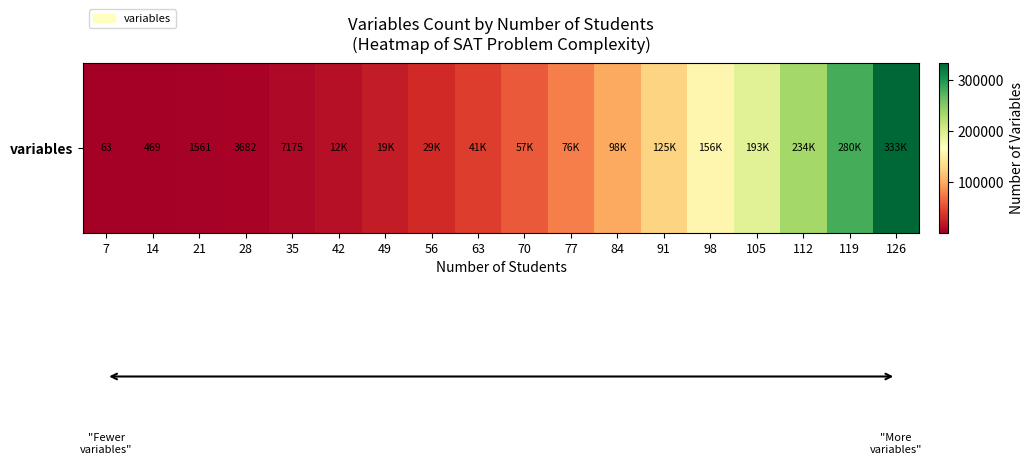

What is the minimum value shown in the chart?

63